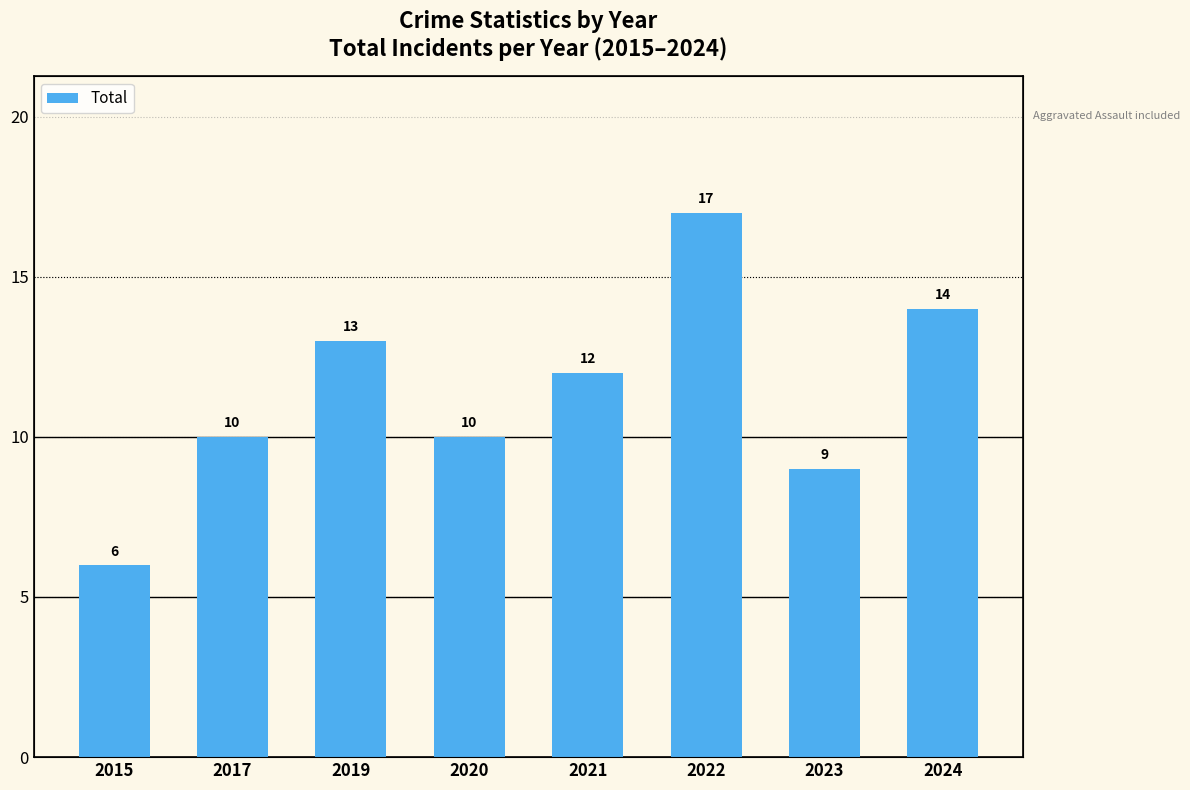

Count the number of categories in the chart.

8